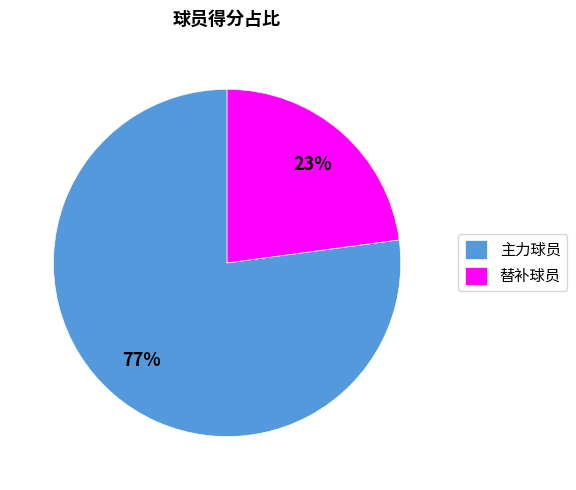

How many segments does this pie chart have?

2